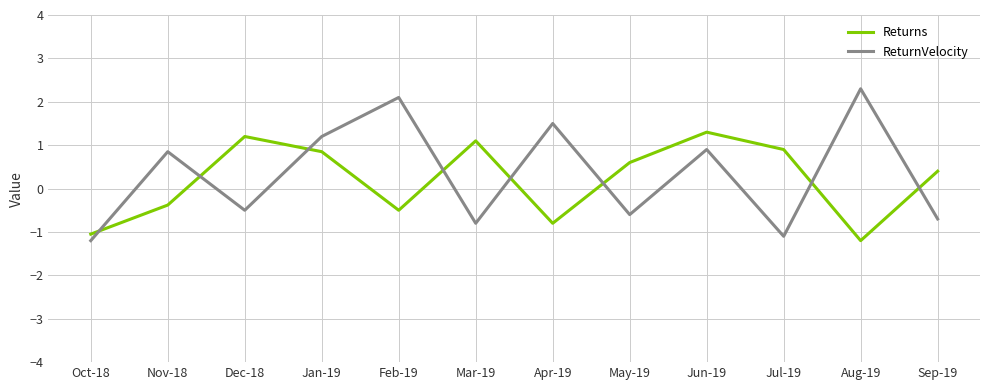

True or false: Returns has a value of -0.4 at Nov-18.

True